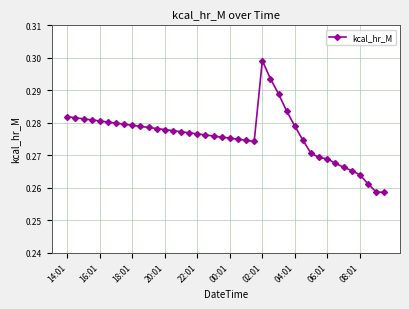

What is the sum of all values?

11.0